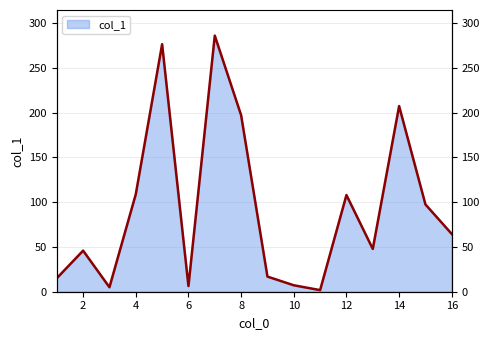

Rank the categories by value from lowest to highest.

11, 3, 6, 10, 1, 9, 2, 13, 16, 15, 12, 4, 8, 14, 5, 7